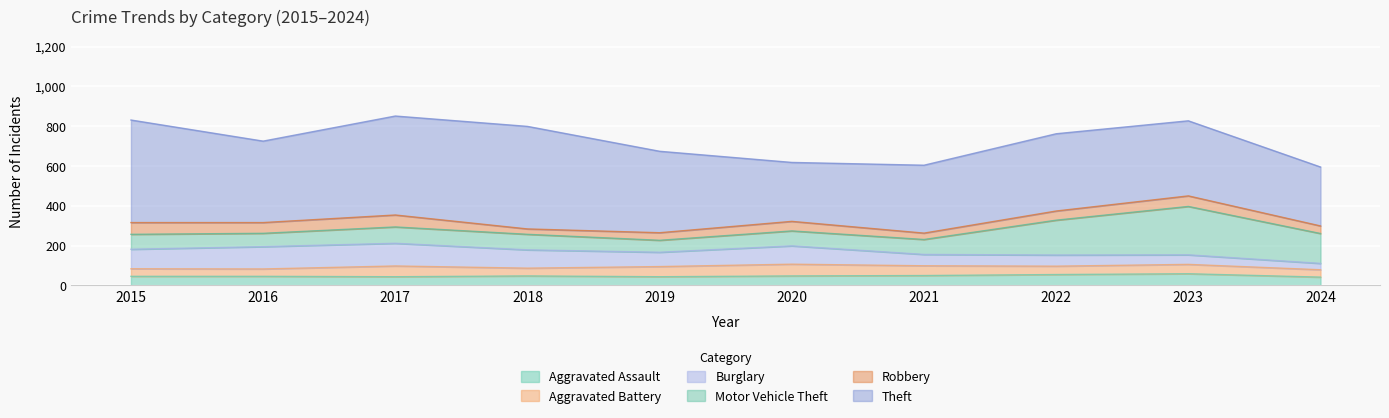

List the labels in order of Motor Vehicle Theft value, smallest first.

2019, 2016, 2015, 2020, 2021, 2018, 2017, 2024, 2022, 2023